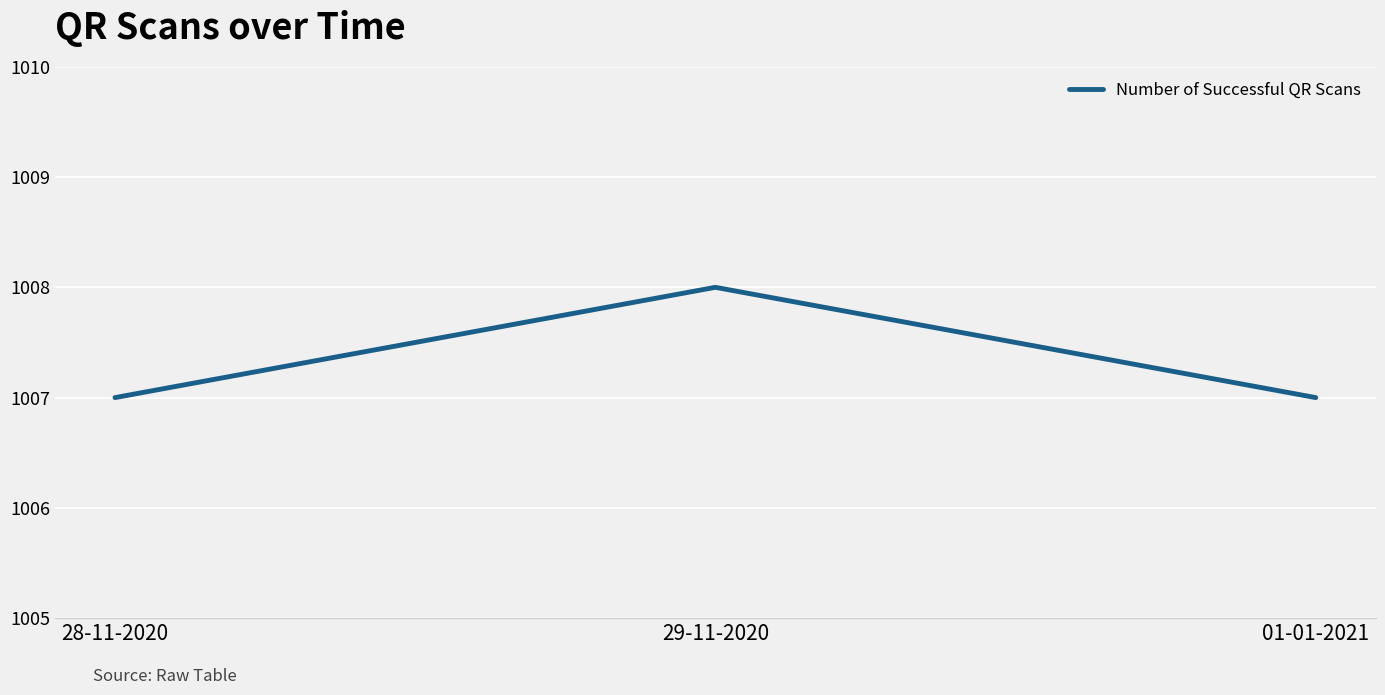

What is the average value?

1007